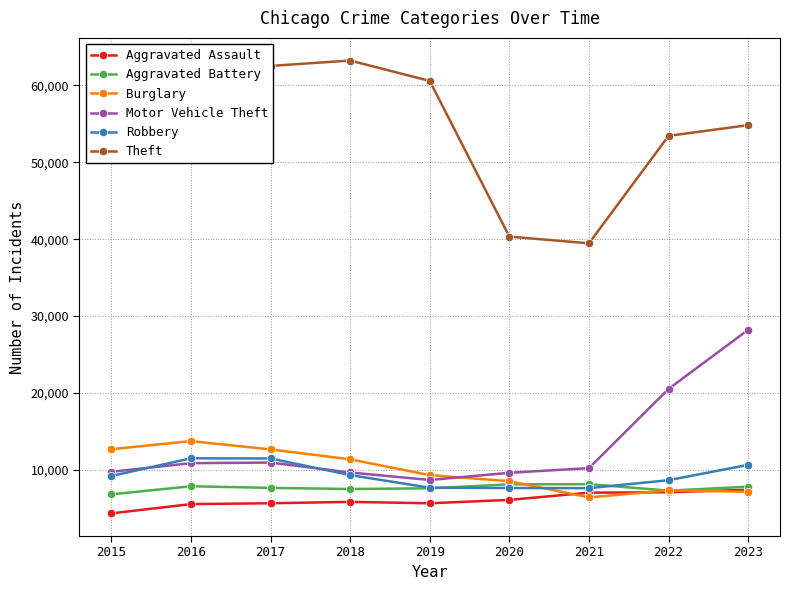

How many lines are shown in the chart?

6